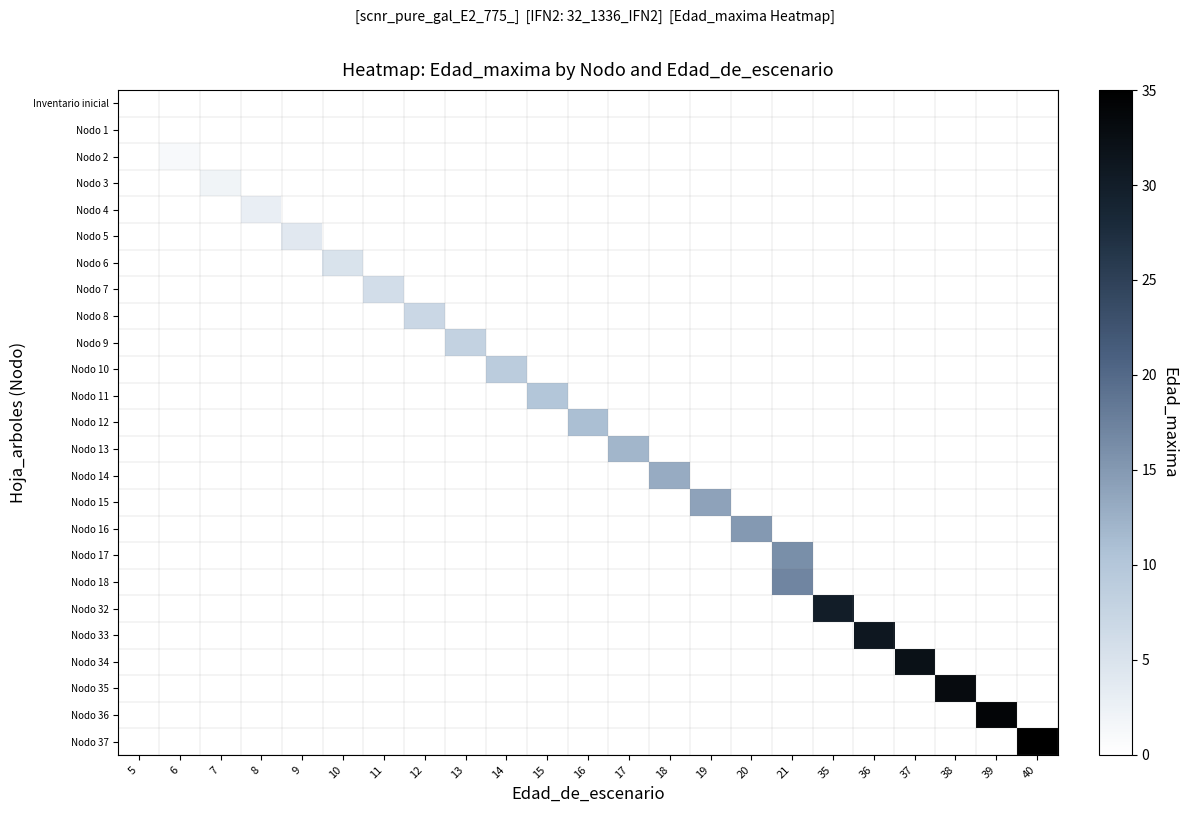

Rank the series by their average value, from highest to lowest.

Inventario inicial, Nodo 1, Nodo 2, Nodo 3, Nodo 4, Nodo 5, Nodo 6, Nodo 7, Nodo 8, Nodo 9, Nodo 10, Nodo 11, Nodo 12, Nodo 13, Nodo 14, Nodo 15, Nodo 16, Nodo 17, Nodo 18, Nodo 32, Nodo 33, Nodo 34, Nodo 35, Nodo 36, Nodo 37